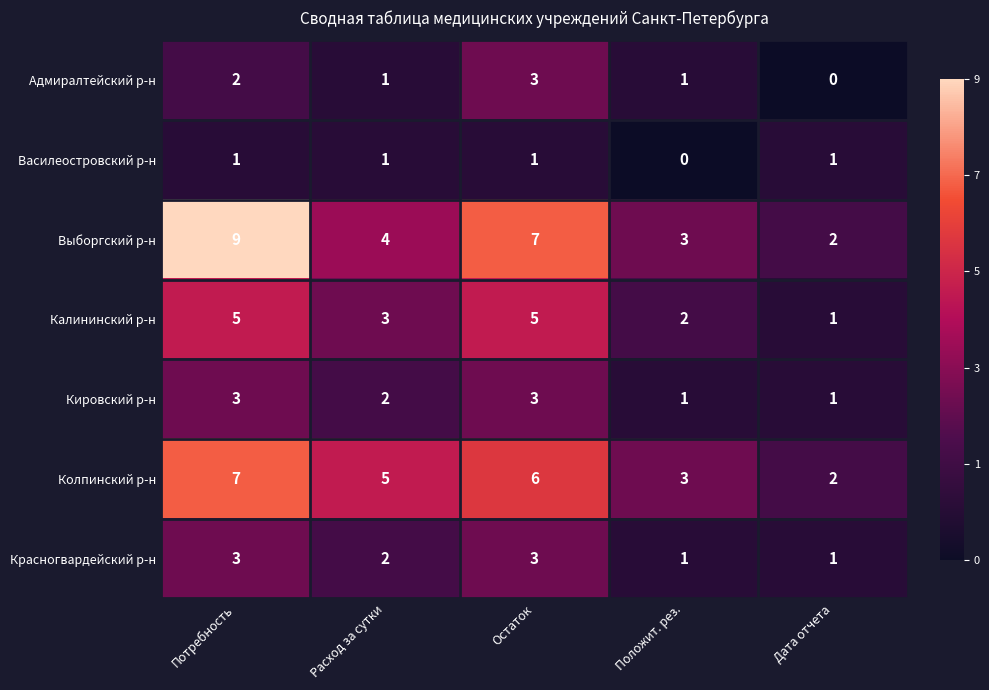

The value of Адмиралтейский р-н at Остаток is 5. True or false?

False